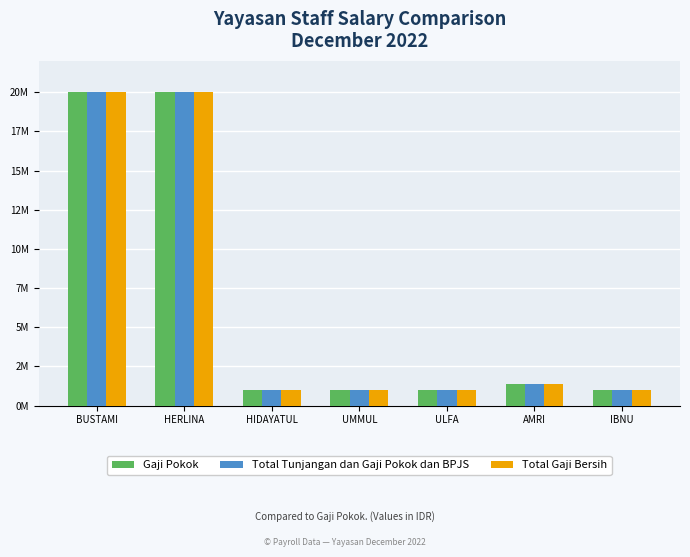

What is the difference between the maximum and minimum values in the Total Tunjangan dan Gaji Pokok dan BPJS series?

19000000